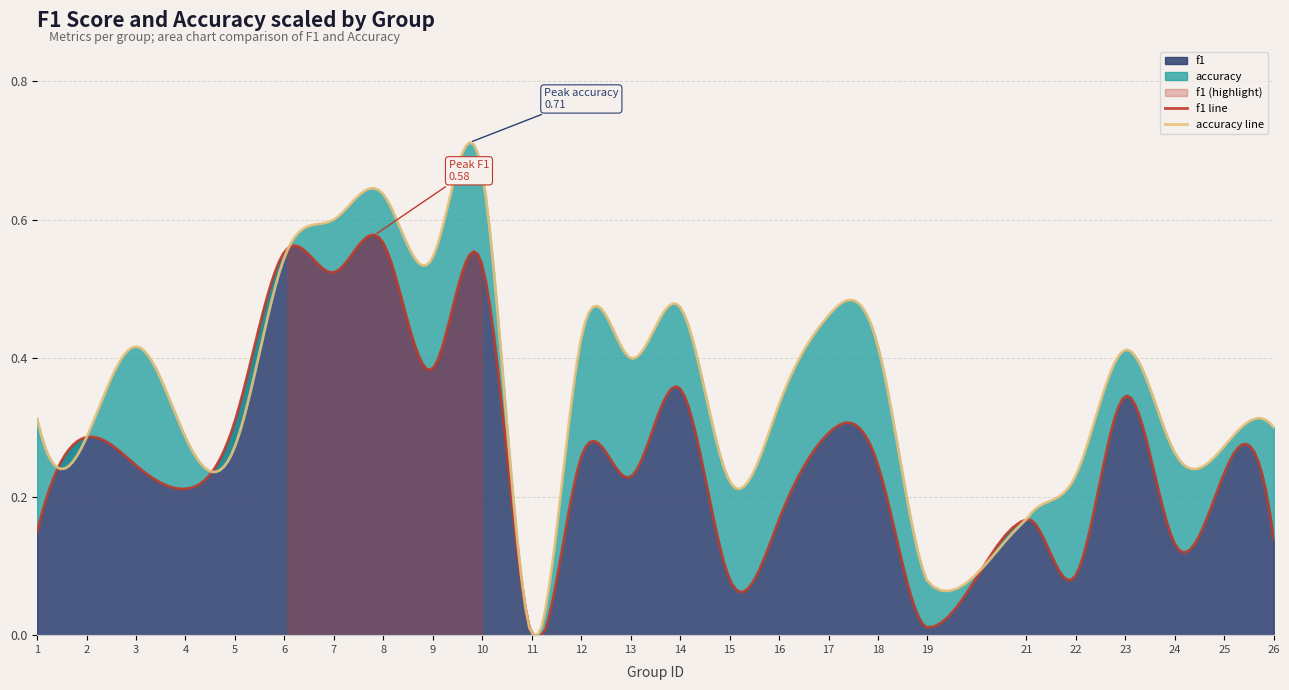

Which series ends up on top after the final intersection of accuracy and f1?

accuracy